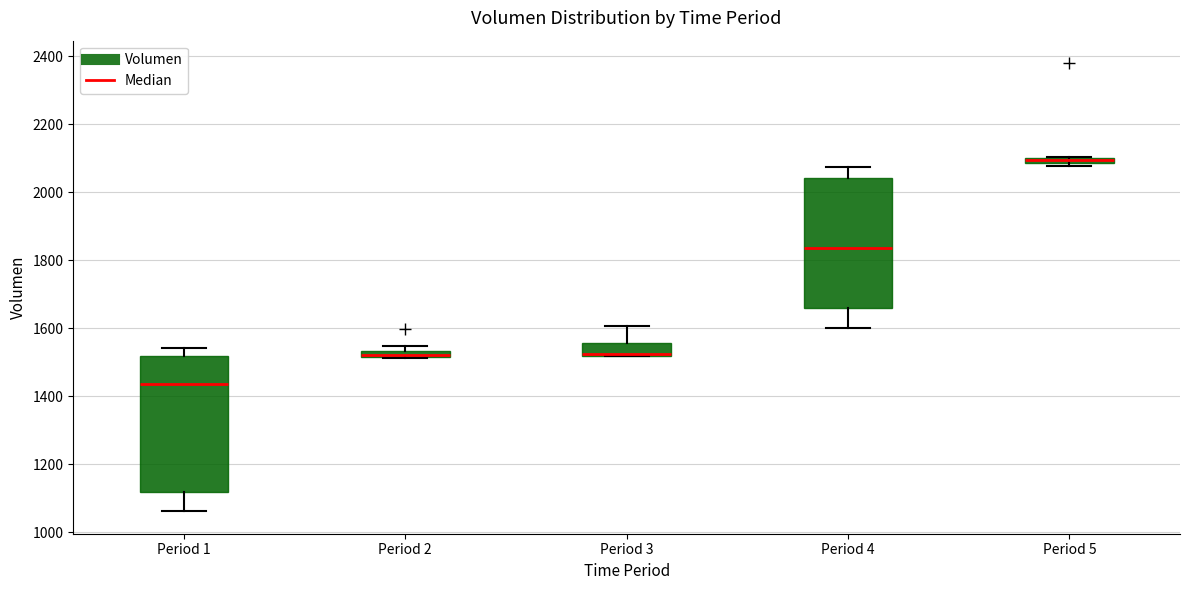

Where is the lower edge of the box for Period 2 on the y-axis? The values are not printed on the chart, so give them approximately, as read against the axis.

1520